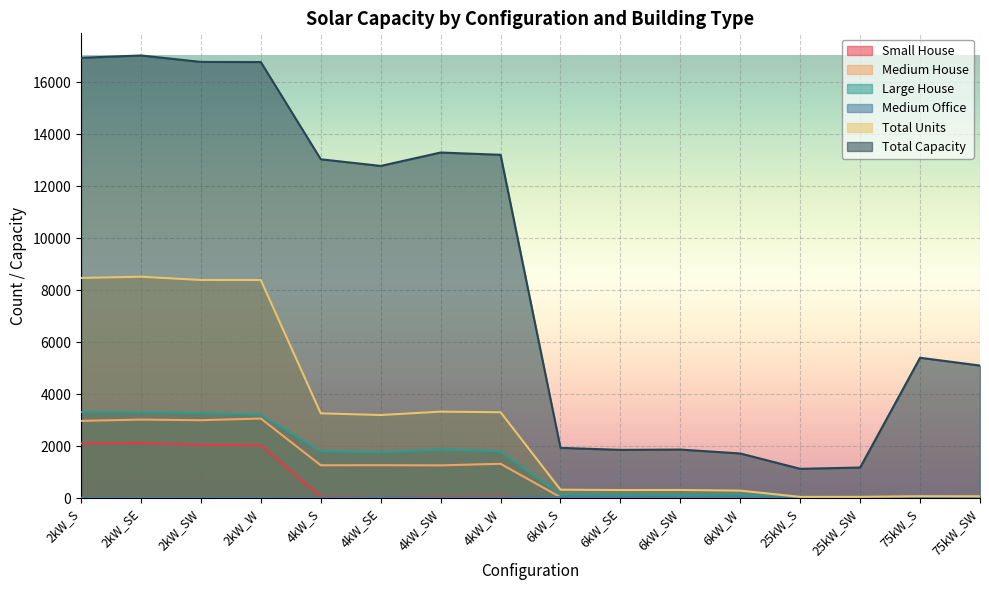

What is the sum of the Small House values at 2kW_SW and 2kW_S?

4151